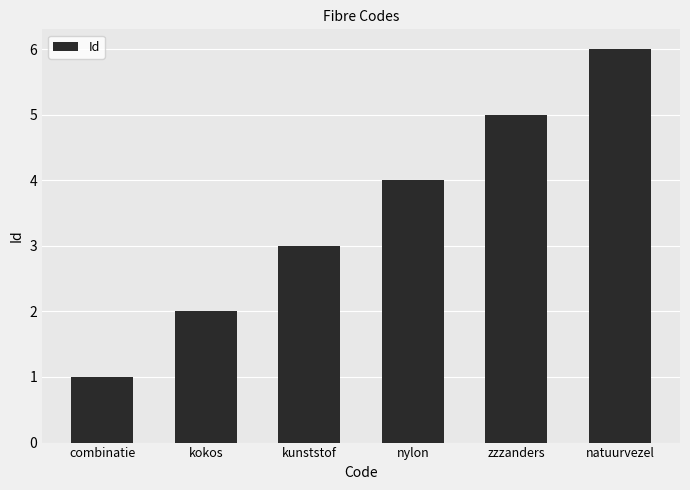

What is the difference between the second highest and second lowest values?

3